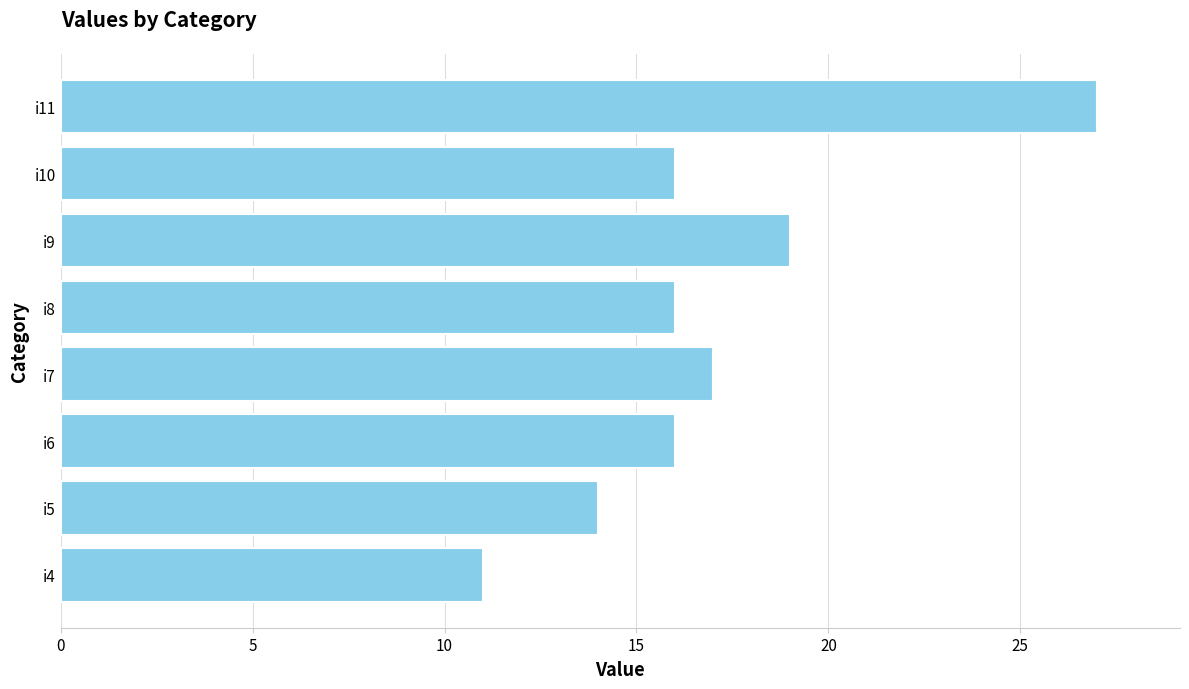

Reading bottom to top, what are all the values shown in this chart?

11	14	16	17	16	19	16	27